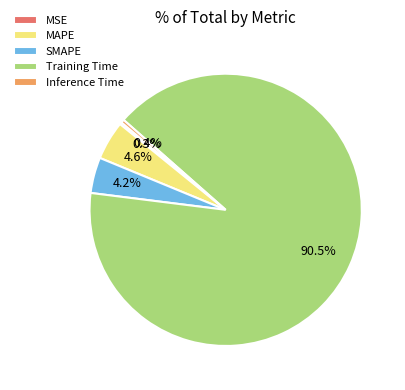

What percentage do MAPE and Inference Time together represent?

5.0%